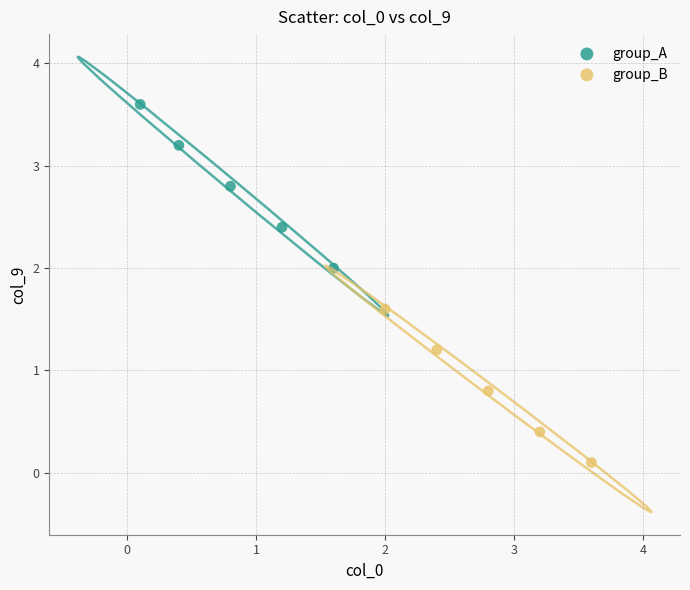

Which series contains the lowest Y value?

group_B